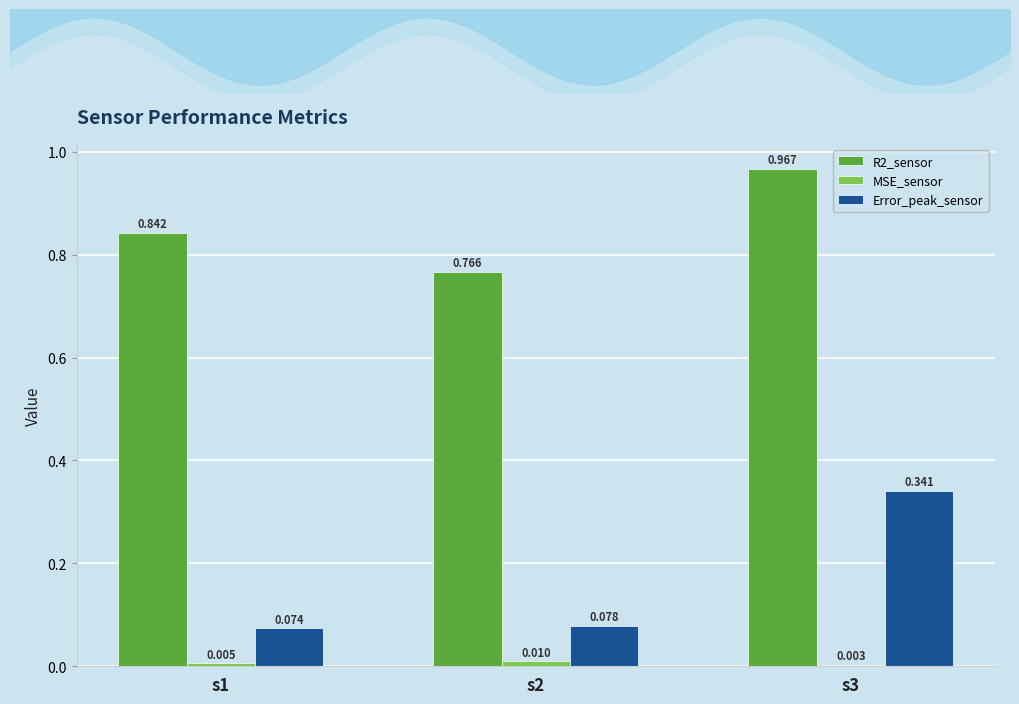

List the series in order of their peak value, lowest first.

MSE_sensor, Error_peak_sensor, R2_sensor